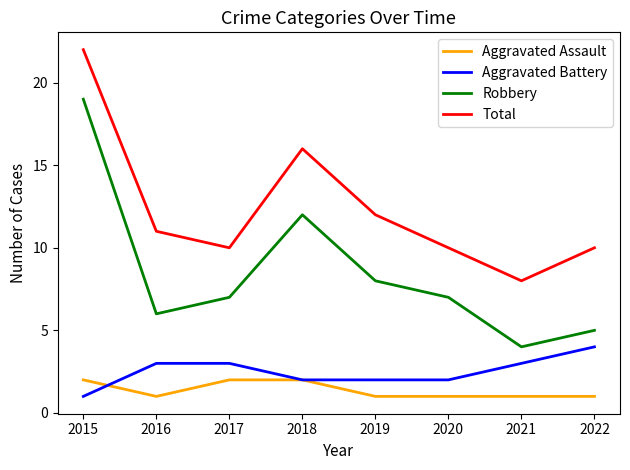

Reading left to right, transcribe all the data shown in this chart.

Aggravated Assault: 2015=2	2016=1	2017=2	2018=2	2019=1	2020=1	2021=1	2022=1
Aggravated Battery: 2015=1	2016=3	2017=3	2018=2	2019=2	2020=2	2021=3	2022=4
Robbery: 2015=19	2016=6	2017=7	2018=12	2019=8	2020=7	2021=4	2022=5
Total: 2015=22	2016=11	2017=10	2018=16	2019=12	2020=10	2021=8	2022=10